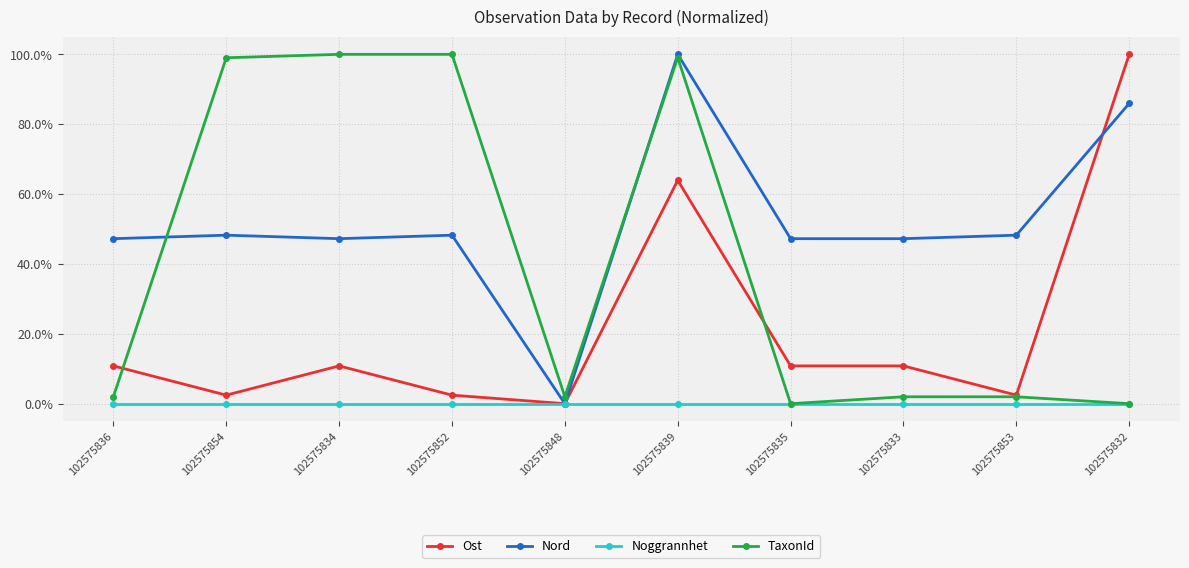

Rank the categories by TaxonId value from highest to lowest.

102575834, 102575852, 102575839, 102575854, 102575836, 102575848, 102575833, 102575853, 102575835, 102575832